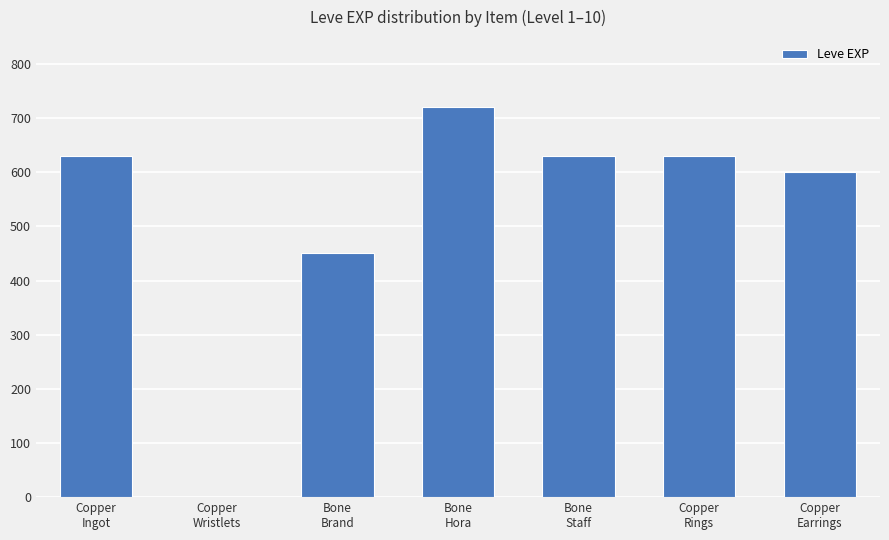

What is the maximum value shown in the chart?

720